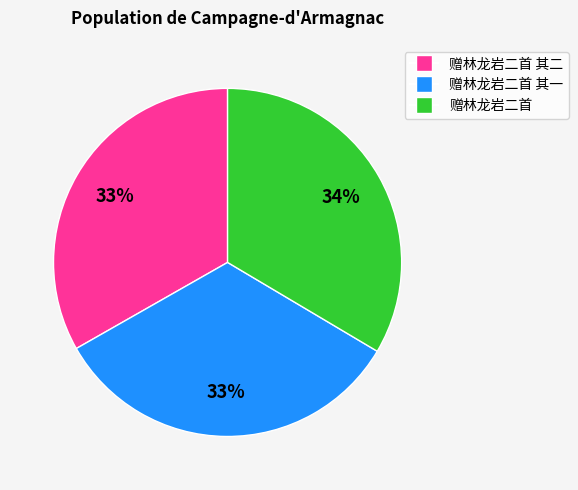

Is there any slice that represents more than half of the pie?

No